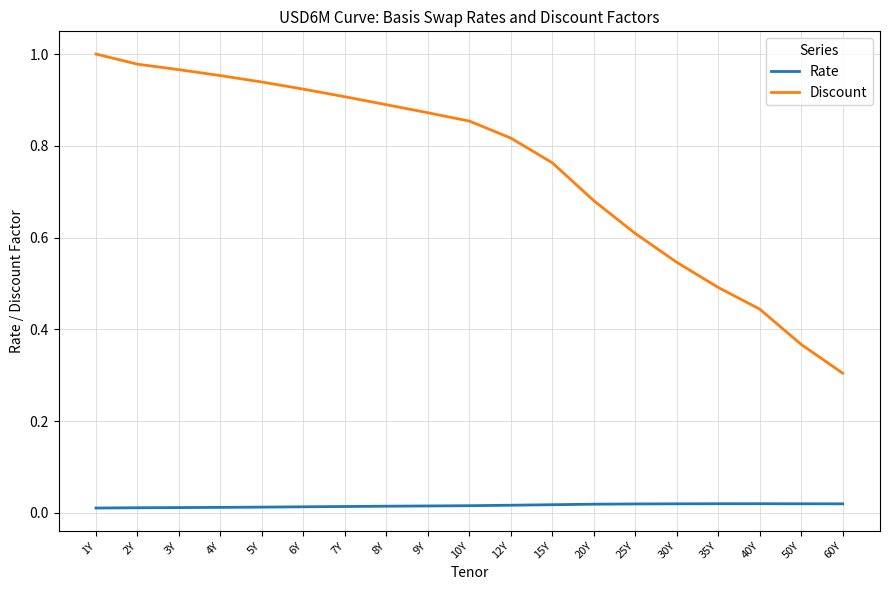

At which label is Discount closest to 0?

60Y